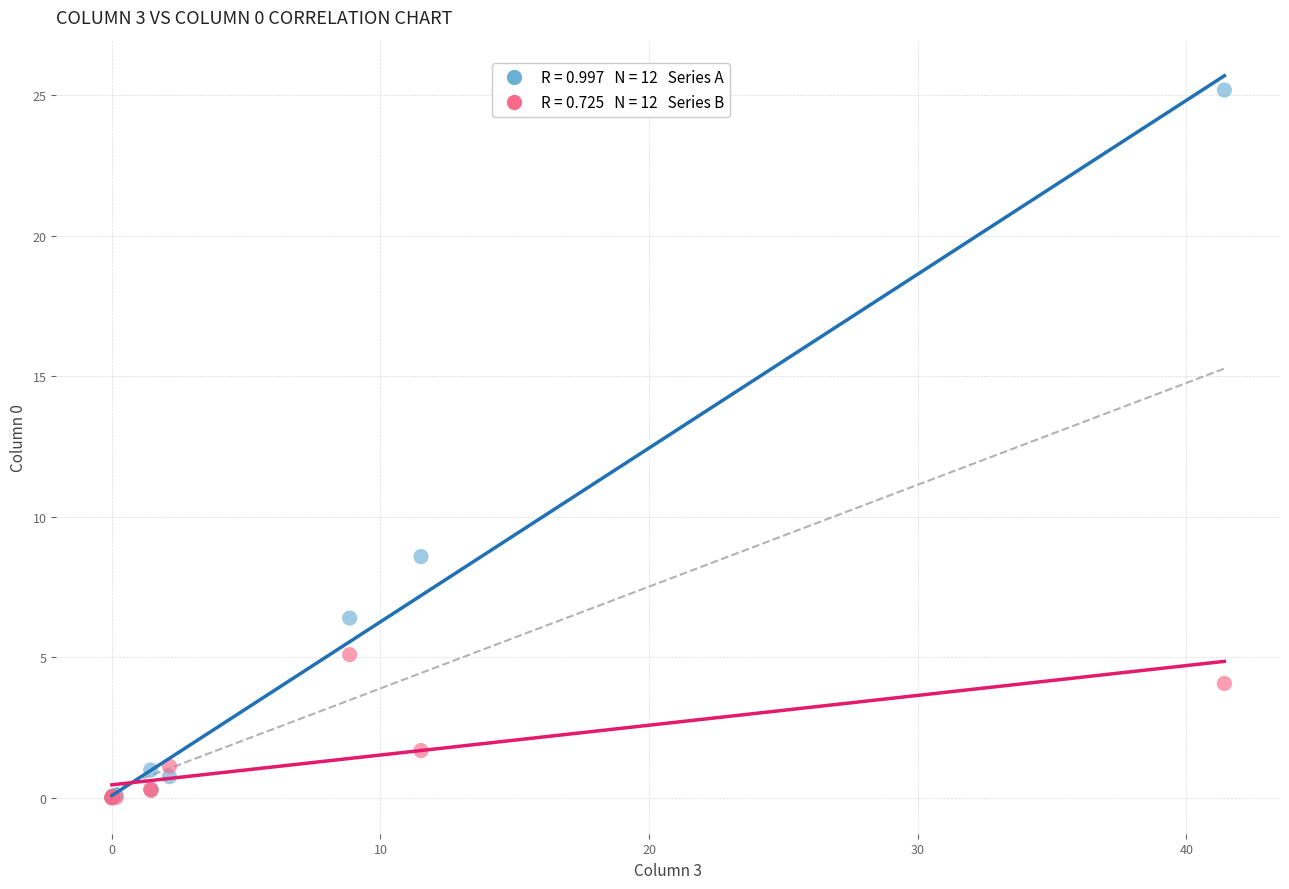

Across all series, what Y value is closest to 12?

8.6